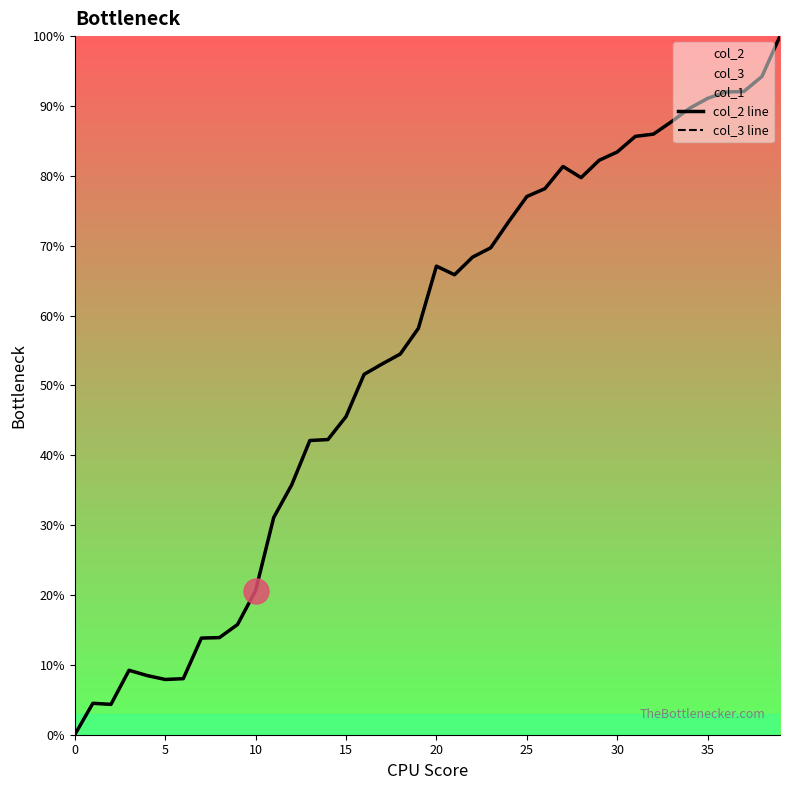

What is the highest value of the col_2 line series?

100.0